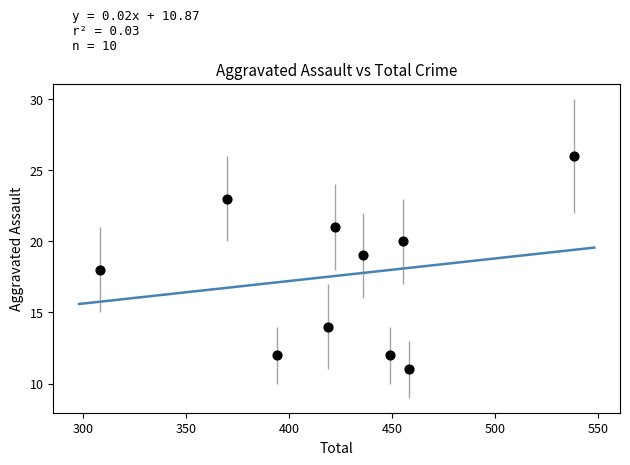

What is the range of X values (max minus min)?

230